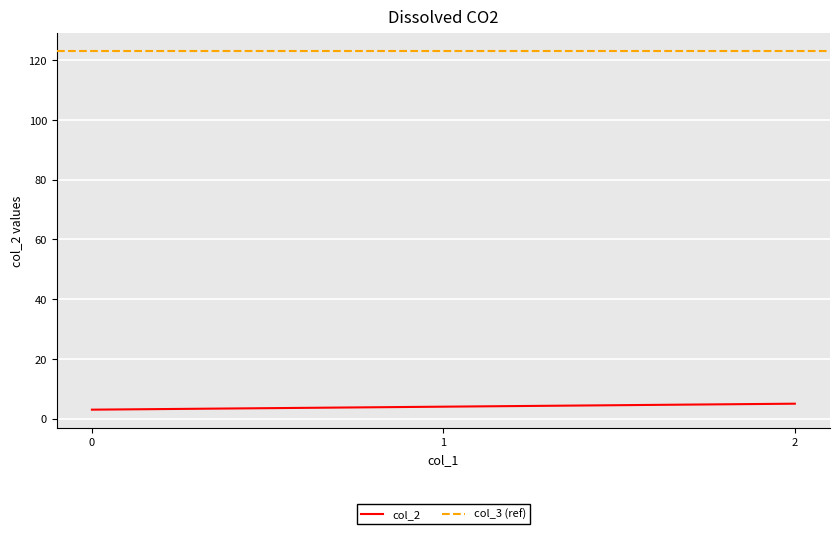

Rank the categories by value from highest to lowest.

2, 1, 0